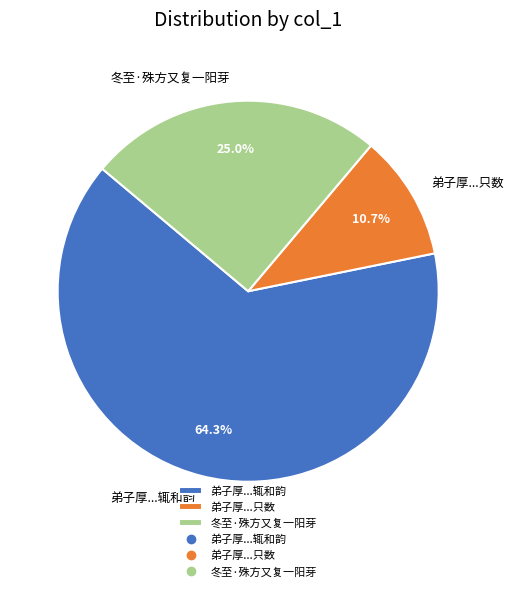

Combined, what portion of the pie is 冬至·殊方又复一阳芽 and 弟子厚...只数?

35.7%